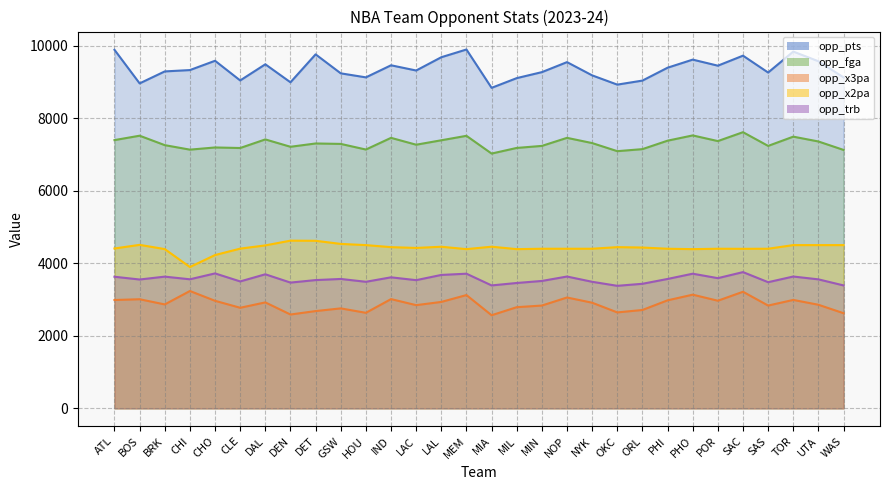

Does the chart have visible grid lines?

Yes